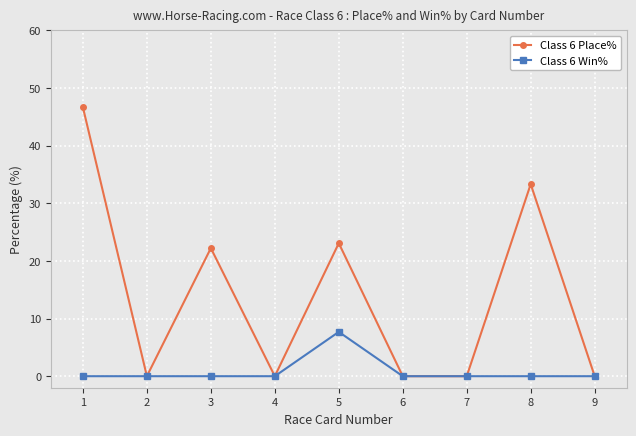

What is the highest value of the Class 6 Place% series?

46.7